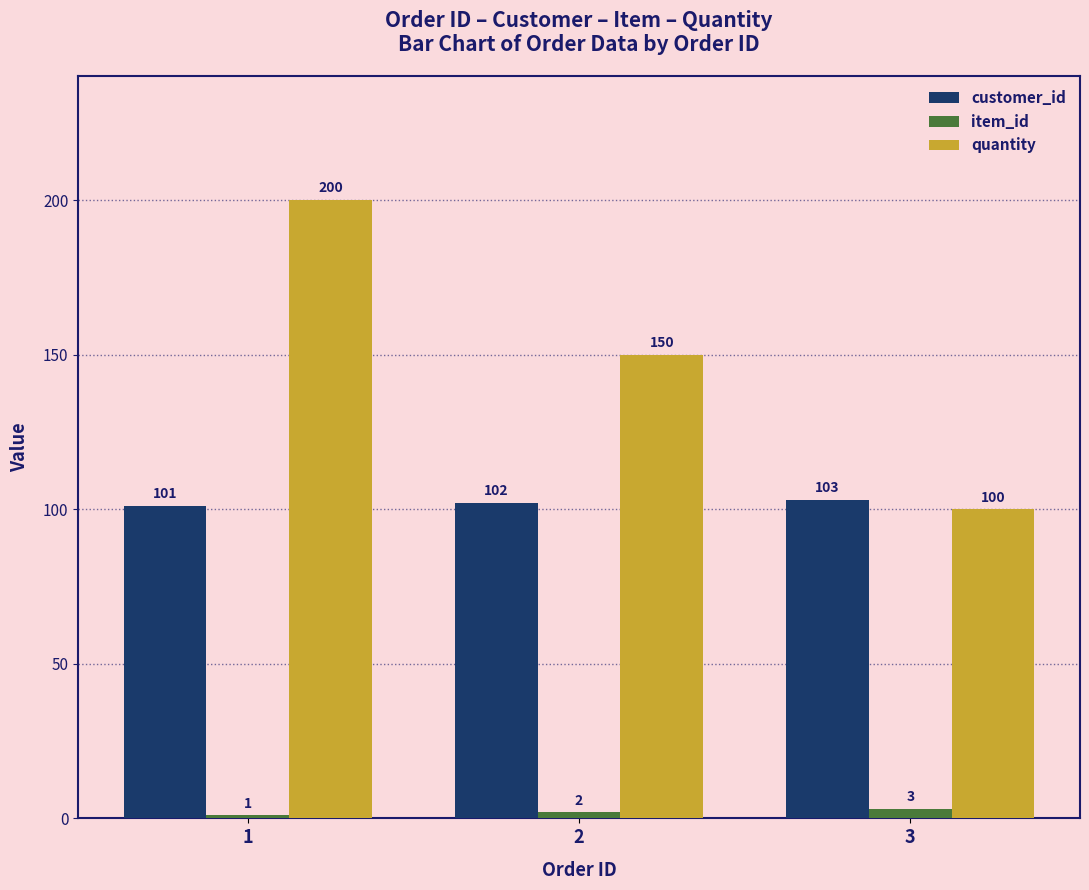

Count the number of categories in the chart.

3